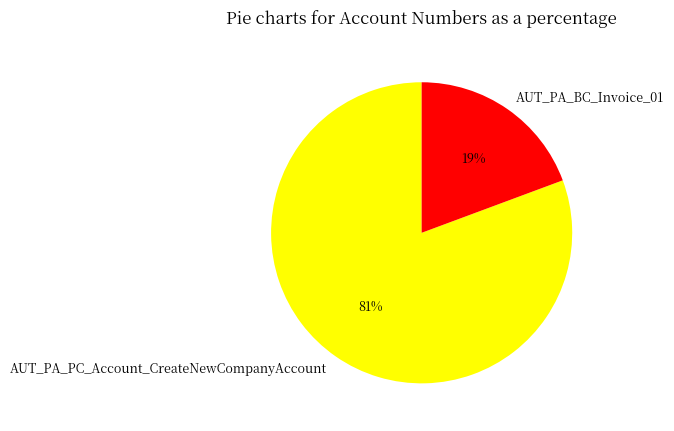

Is the sum of AUT_PA_BC_Invoice_01 and AUT_PA_PC_Account_CreateNewCompanyAccount greater than half?

Yes